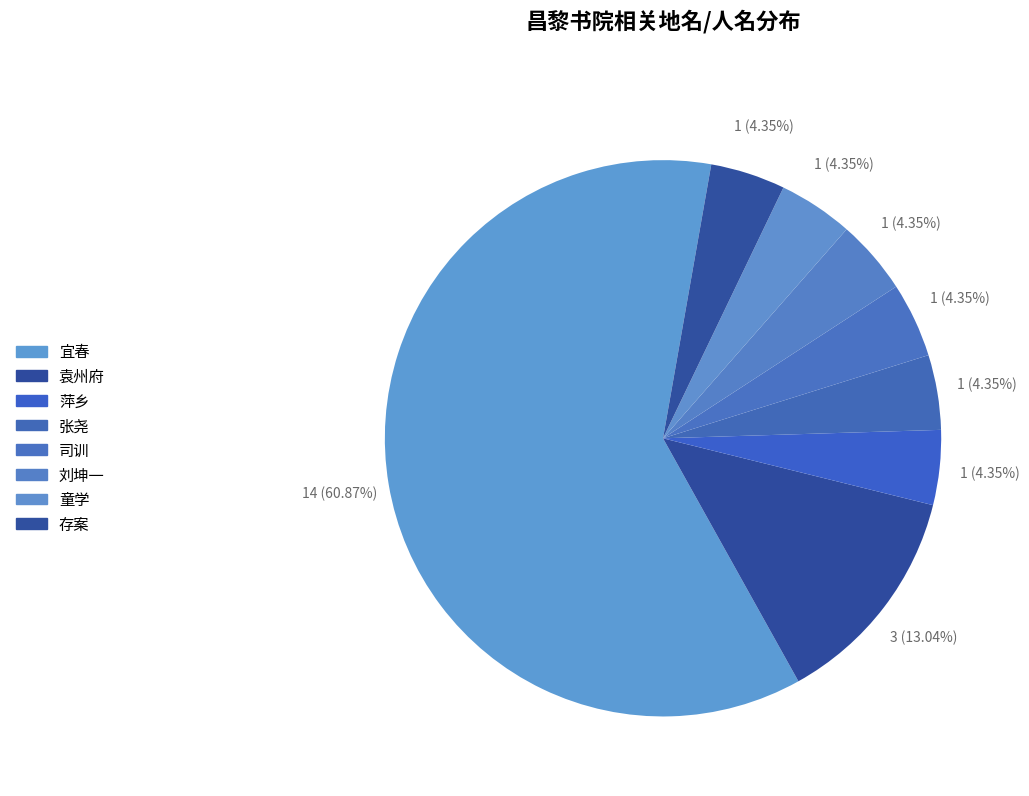

What is the ratio of the value at 袁州府 to the value at 刘坤一?

3.0